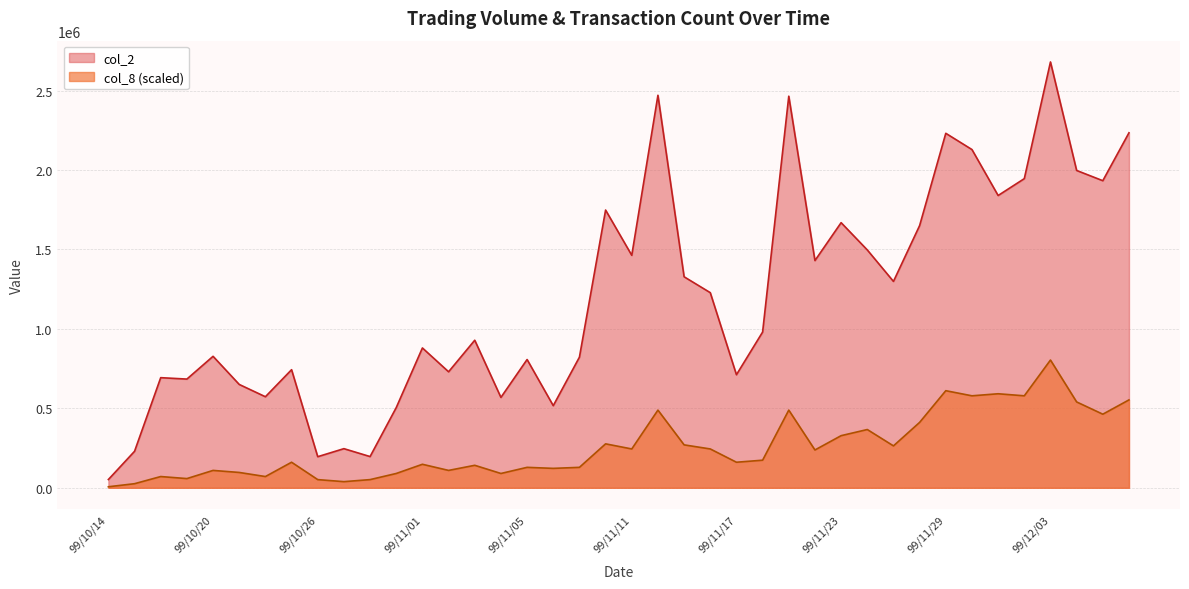

Does the chart have visible grid lines?

Yes